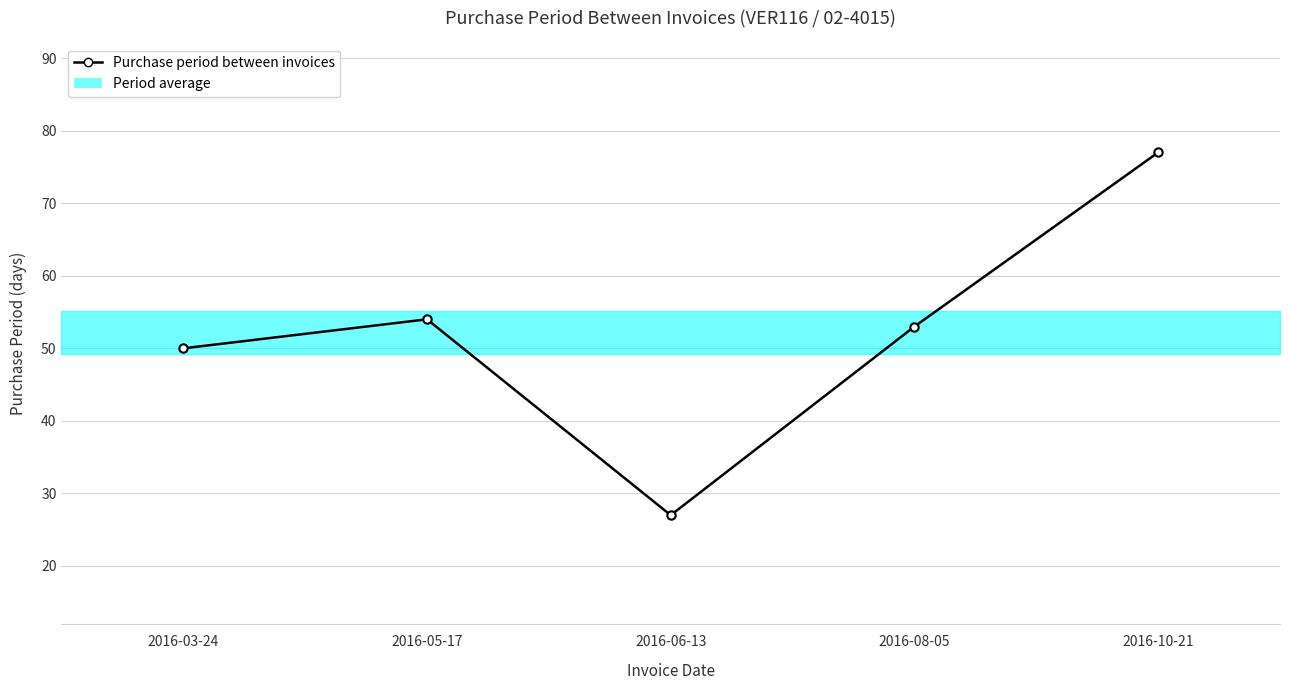

How many values are below 53?

2